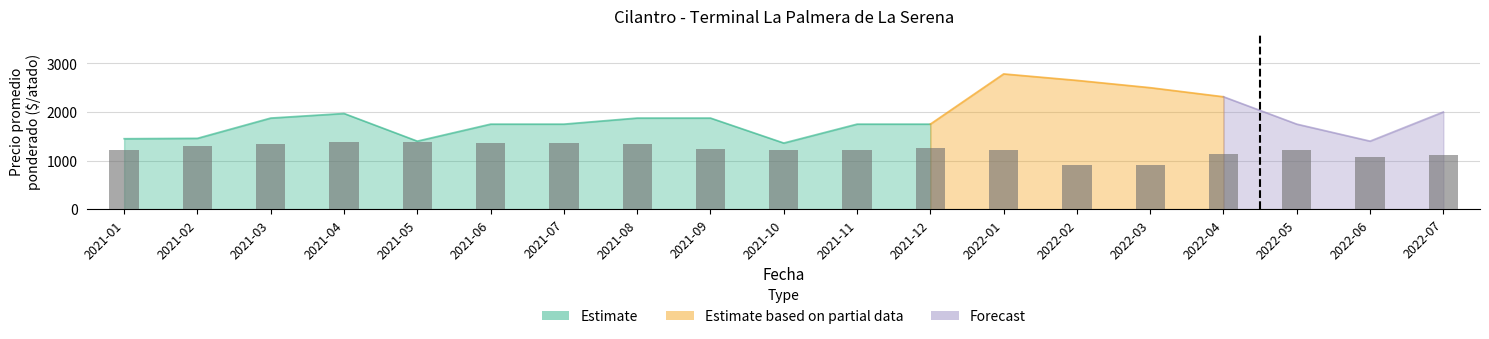

Is it true that Precio promedio ponderado equals 1458 at 2021-02?

True